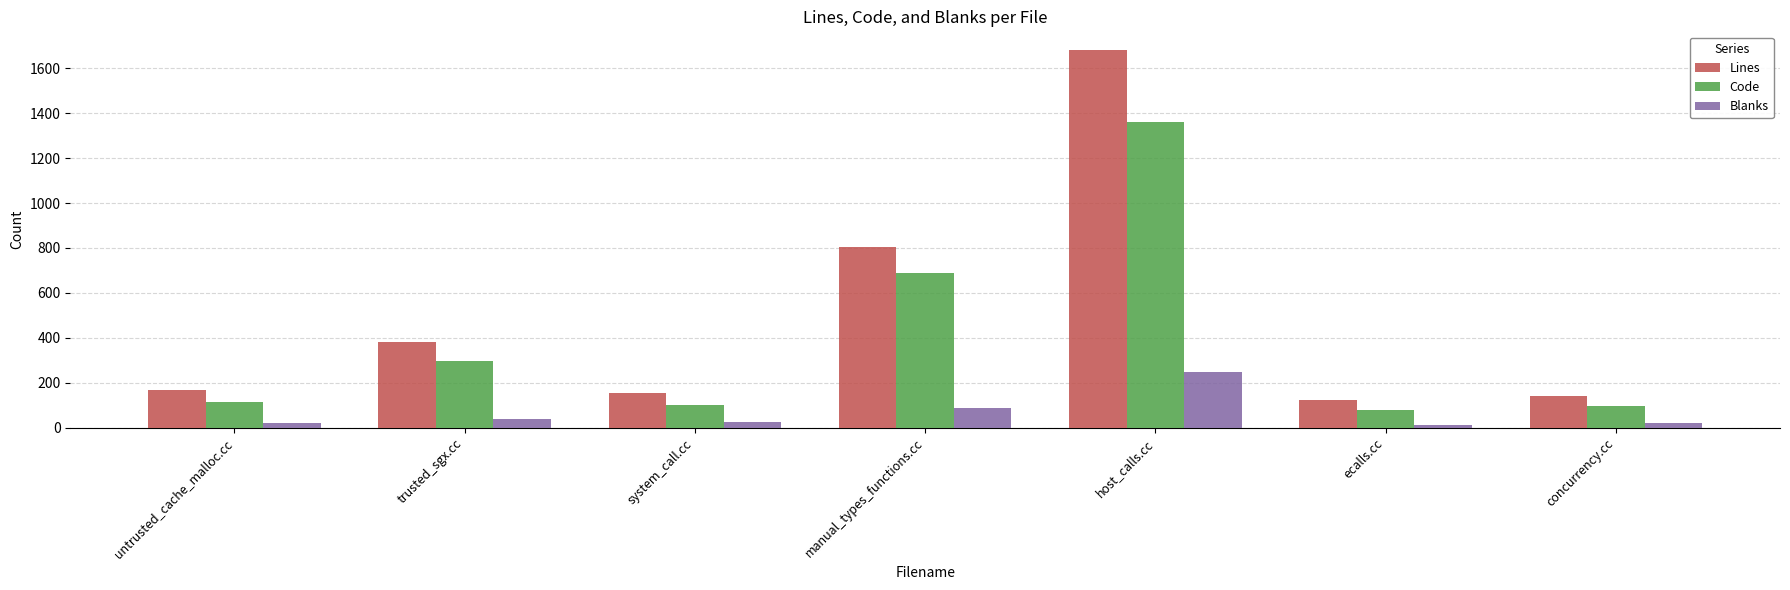

List the series in order of their overall mean, lowest first.

Blanks, Code, Lines